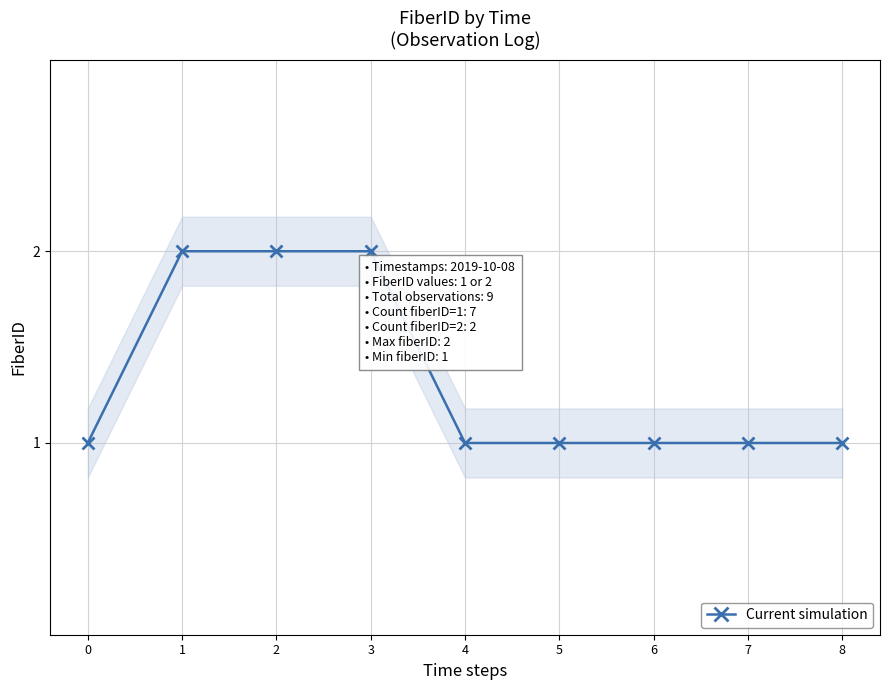

True or false: there are more than 0 points higher than both neighbors.

False